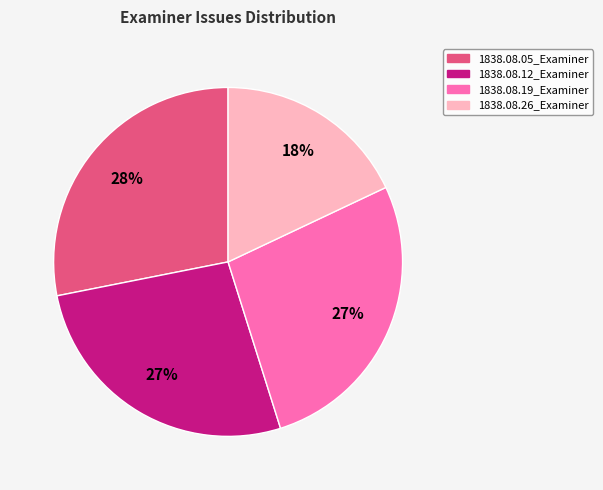

Does any single category account for the majority?

No